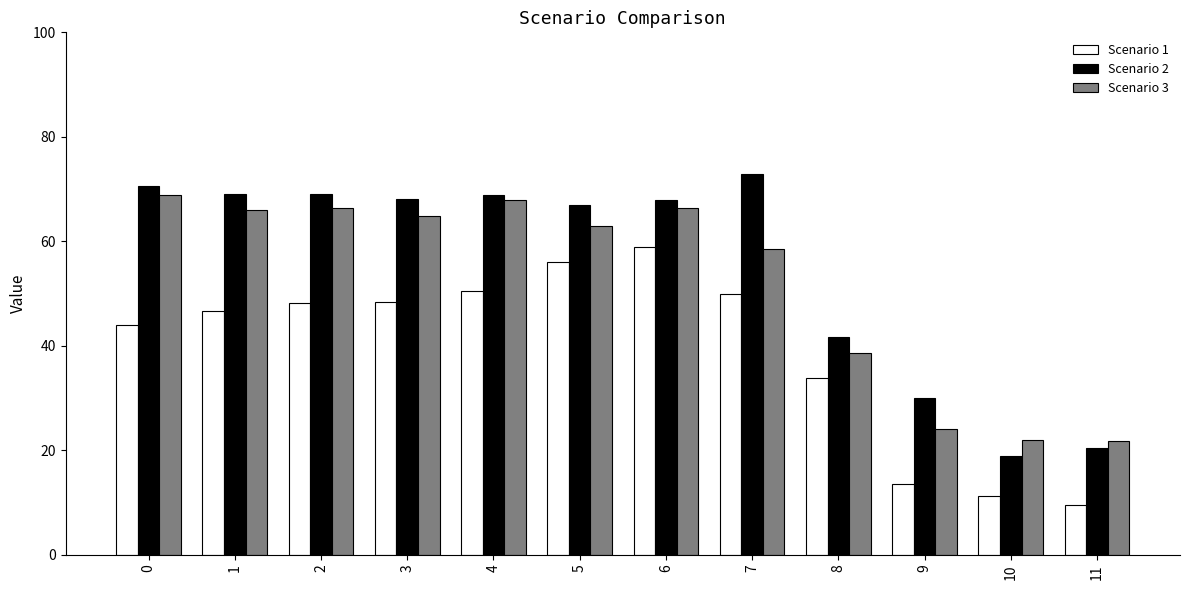

The Scenario 3 series shows 4.9 at 11. True or false?

False